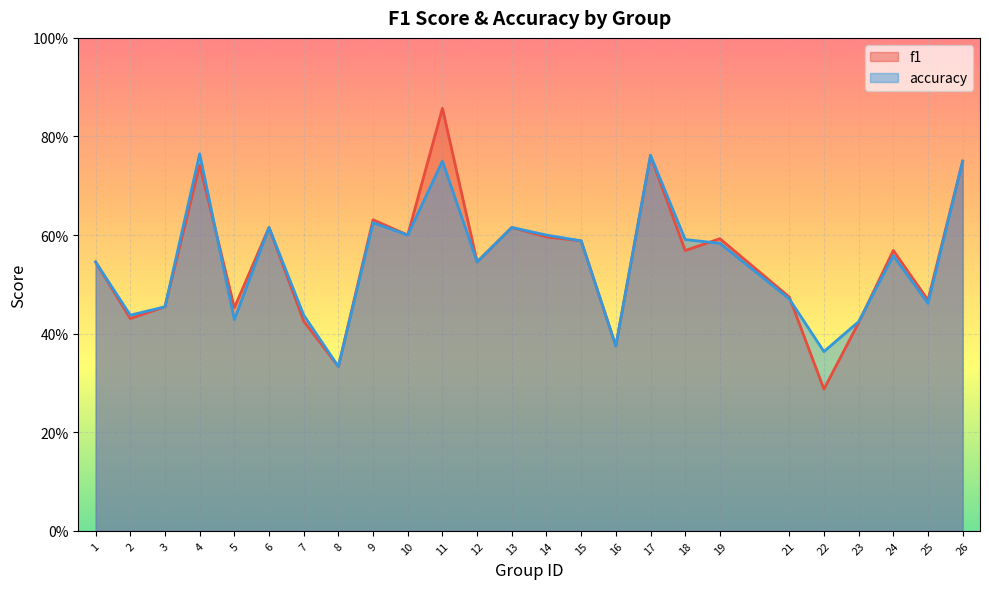

At how many categories does at least one series exceed 0?

25